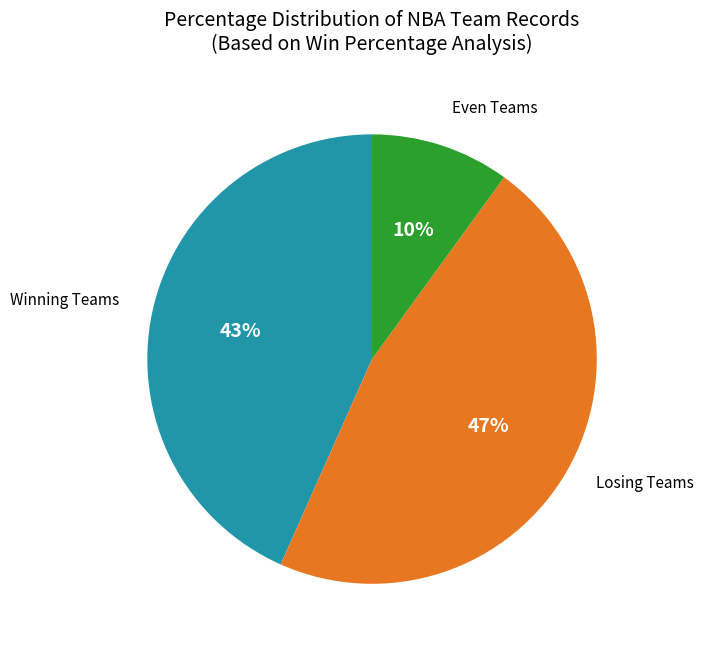

To the nearest percent, what is the average slice percentage?

33%